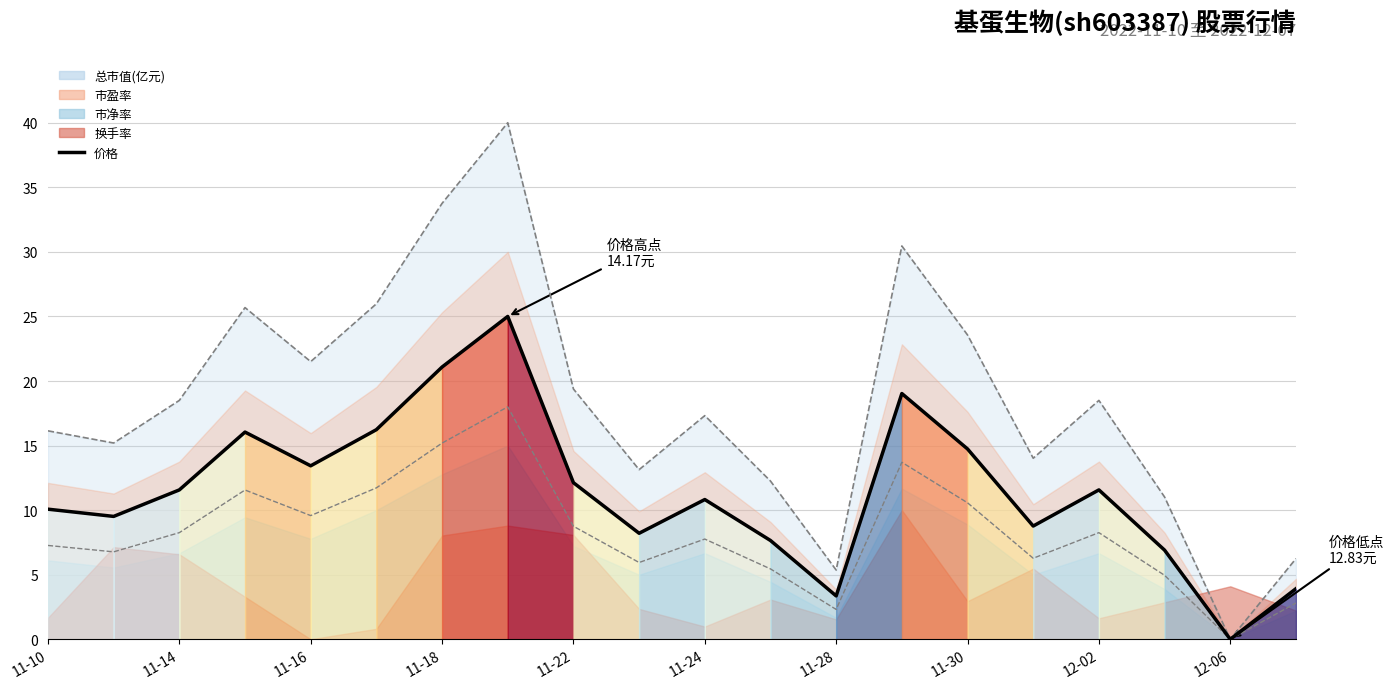

True or false: 市盈率 下界 and 总市值 上界 intersect in this chart.

False